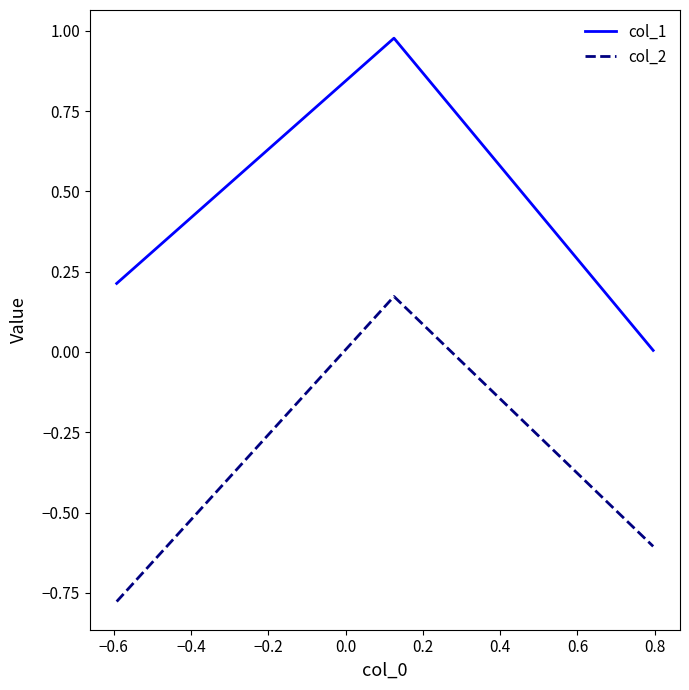

Which series has the widest spread of values?

col_1